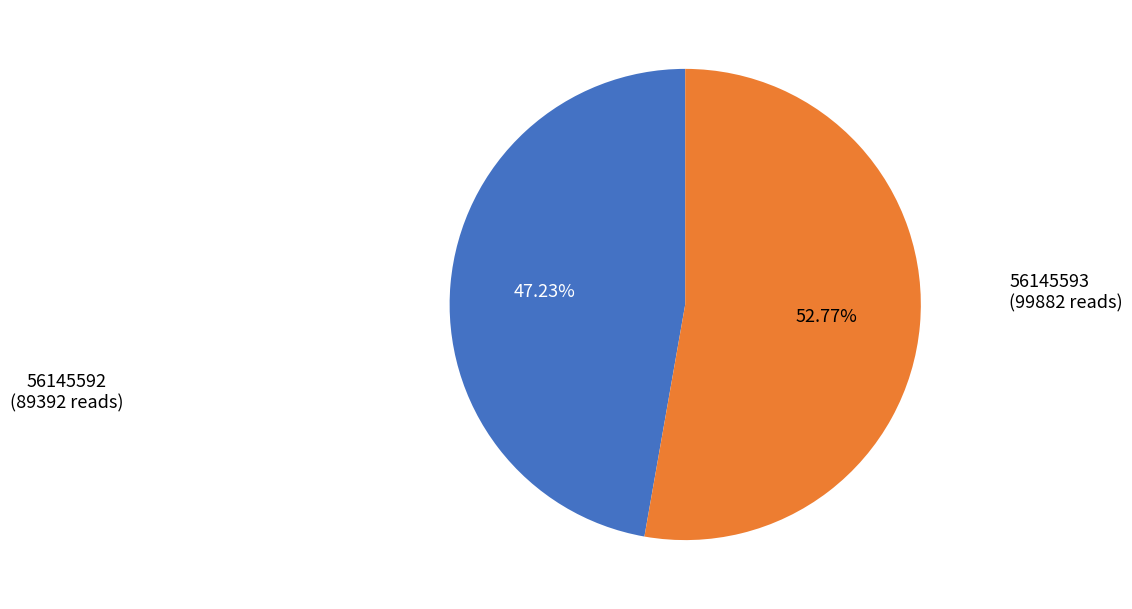

Is there a majority slice in this chart?

Yes